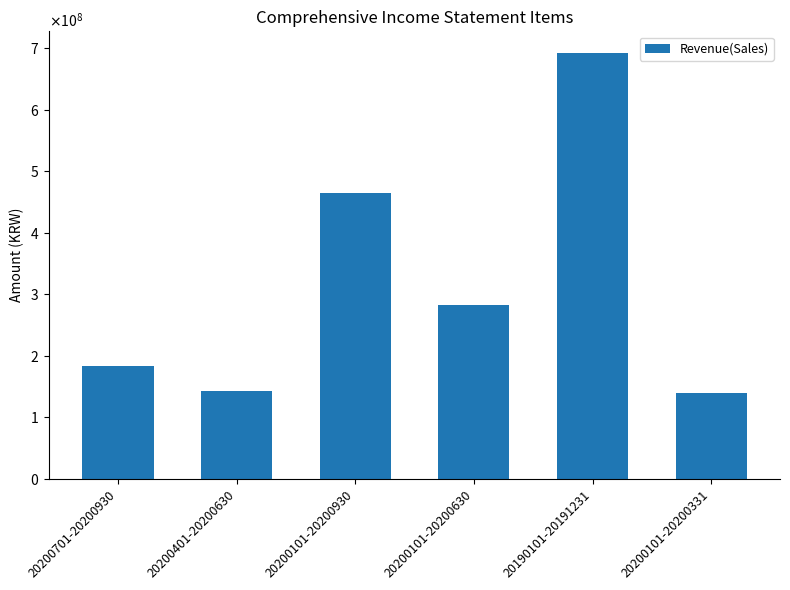

Which has a higher value, 20190101-20191231 or 20200101-20200930?

20190101-20191231